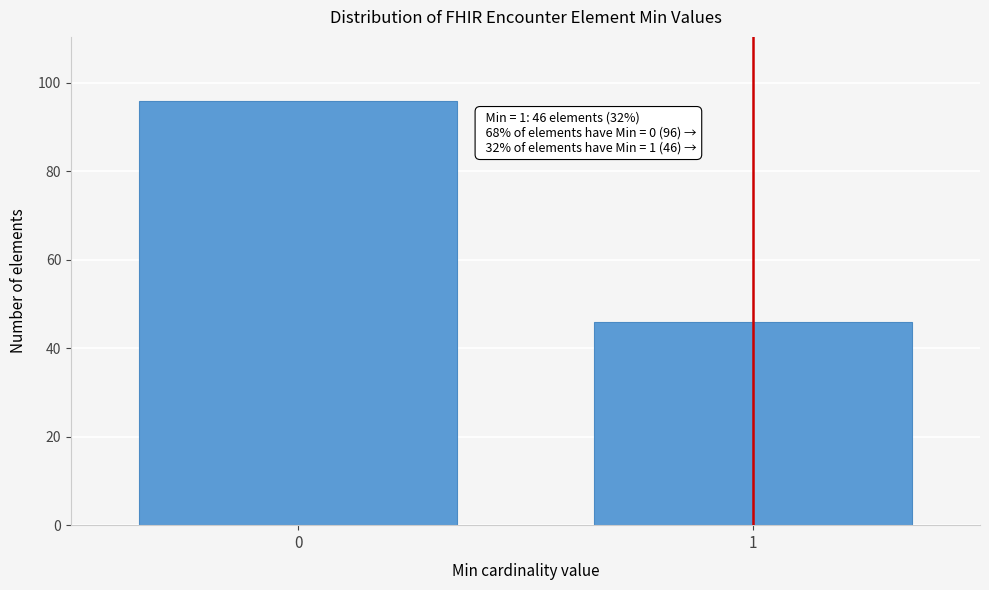

Reading right to left, what are all the values shown in this chart?

1=46	0=96